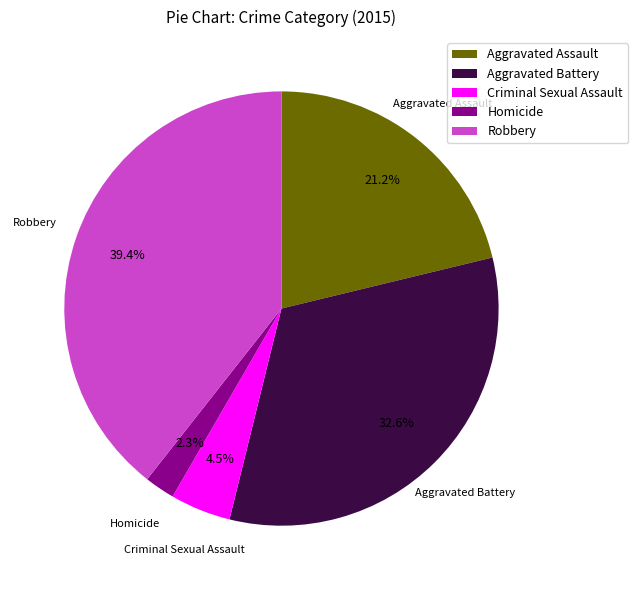

To the nearest percent, what is the difference between the largest and smallest slice percentages?

37%